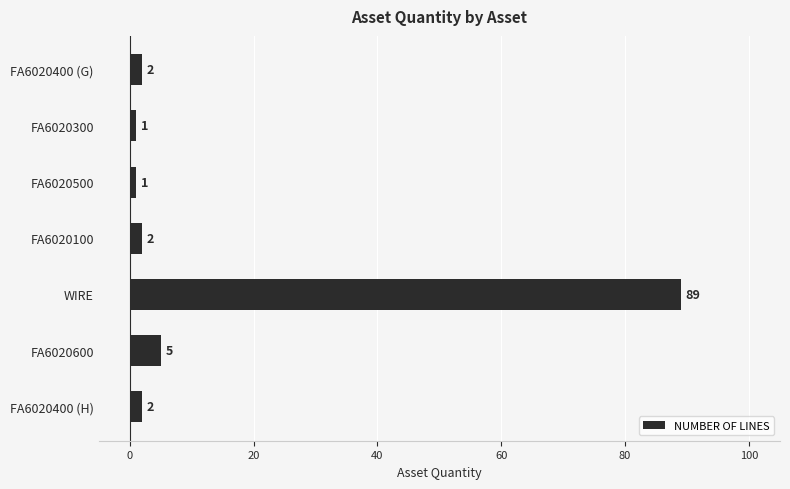

What is the greatest value displayed?

89